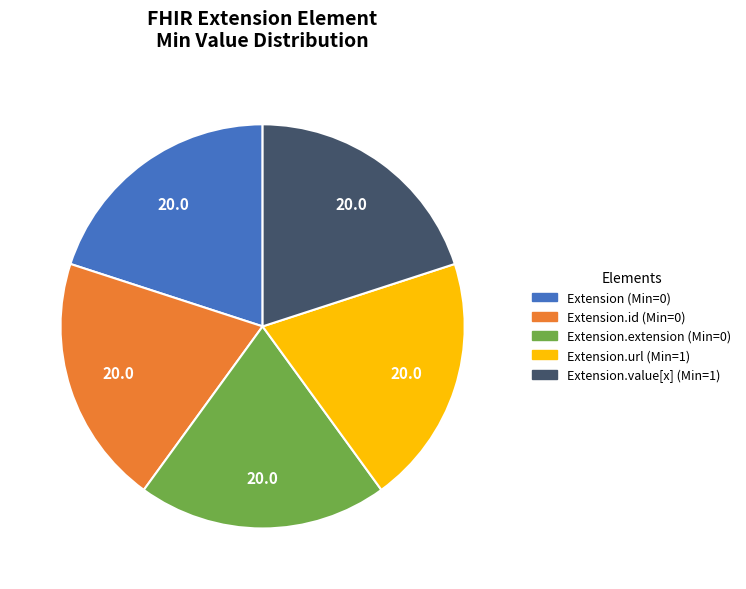

Is there any slice that represents more than half of the pie?

No